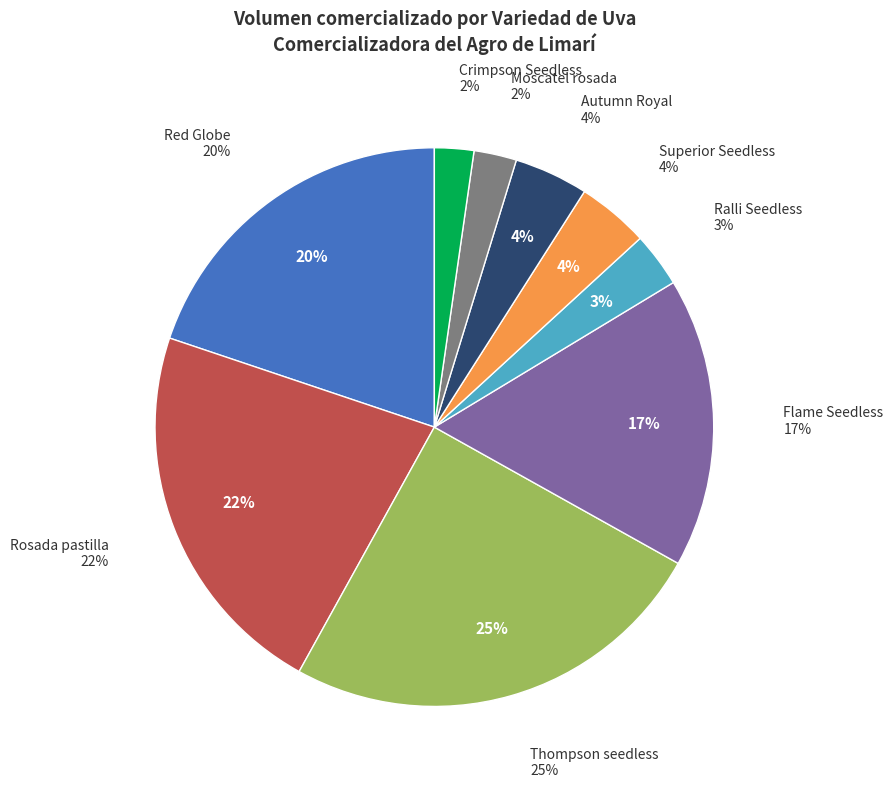

What is the total percentage of Autumn Royal and Crimpson Seedless?

6.6%